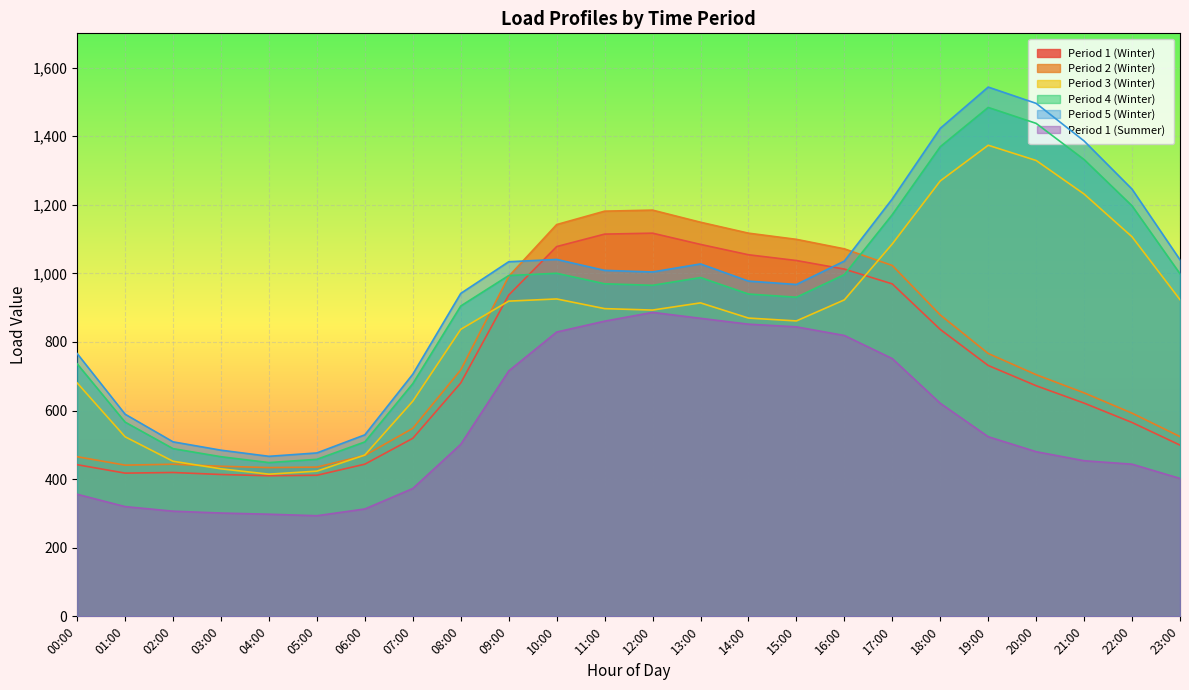

Reading left to right, transcribe all the data shown in this chart.

Period 1 (Winter): 442.1	417.6	419.4	413.6	409.9	411.4	443.7	519.1	680.5	936.8	1078.2	1114.5	1117.3	1084.5	1054.3	1037.5	1012.5	969.4	836.5	731.5	672.4	621.8	565.2	499.3
Period 2 (Winter): 465.5	440.9	443.5	437.6	433.8	435.2	469.3	548.2	718.5	991.4	1142.4	1181.5	1184.5	1149.2	1117.3	1099.3	1071.6	1023.0	878.8	766.5	704.6	651.6	592.5	524.0
Period 3 (Winter): 680.6	523.5	452.2	430.1	414.6	423.4	470.4	627.5	836.9	919.1	925.5	897.3	893.1	914.0	869.8	861.4	922.8	1086.0	1269.6	1373.6	1329.2	1231.4	1106.7	923.4
Period 4 (Winter): 736.2	566.4	489.0	465.4	448.4	457.9	508.7	678.6	905.0	993.8	1000.4	969.8	965.3	987.9	939.9	930.5	996.4	1171.5	1369.4	1483.9	1437.5	1331.9	1197.0	998.9
Period 5 (Winter): 766.2	589.4	508.8	484.5	466.6	476.5	529.3	706.1	941.7	1034.0	1040.7	1008.8	1004.2	1027.6	977.6	967.7	1035.9	1217.3	1423.0	1543.3	1495.8	1386.1	1245.7	1039.6
Period 1 (Summer): 356.0	320.0	306.6	301.3	297.8	293.4	313.1	372.8	501.7	715.5	829.0	860.7	886.3	869.0	851.9	844.1	819.0	751.5	621.3	523.8	480.1	453.8	443.7	402.1